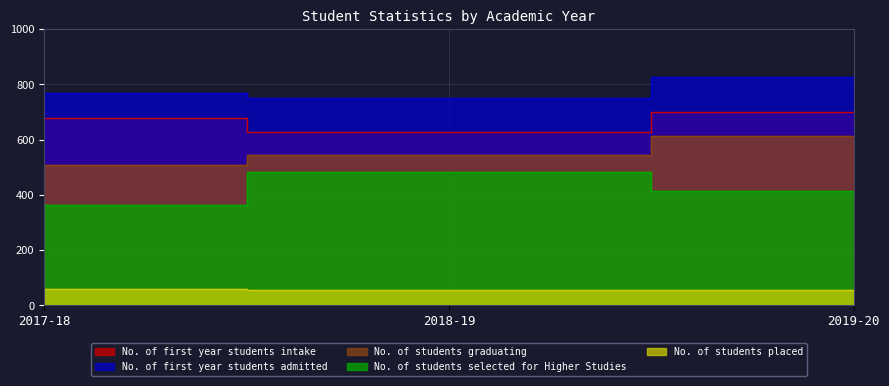

Reading left to right, transcribe all the data shown in this chart.

No. of first year students intake: 2017-18=678	2018-19=628	2019-20=700
No. of first year students admitted: 2017-18=770	2018-19=752	2019-20=827
No. of students graduating: 2017-18=507	2018-19=545	2019-20=614
No. of students selected for Higher Studies: 2017-18=364	2018-19=481	2019-20=415
No. of students placed: 2017-18=58	2018-19=57	2019-20=57